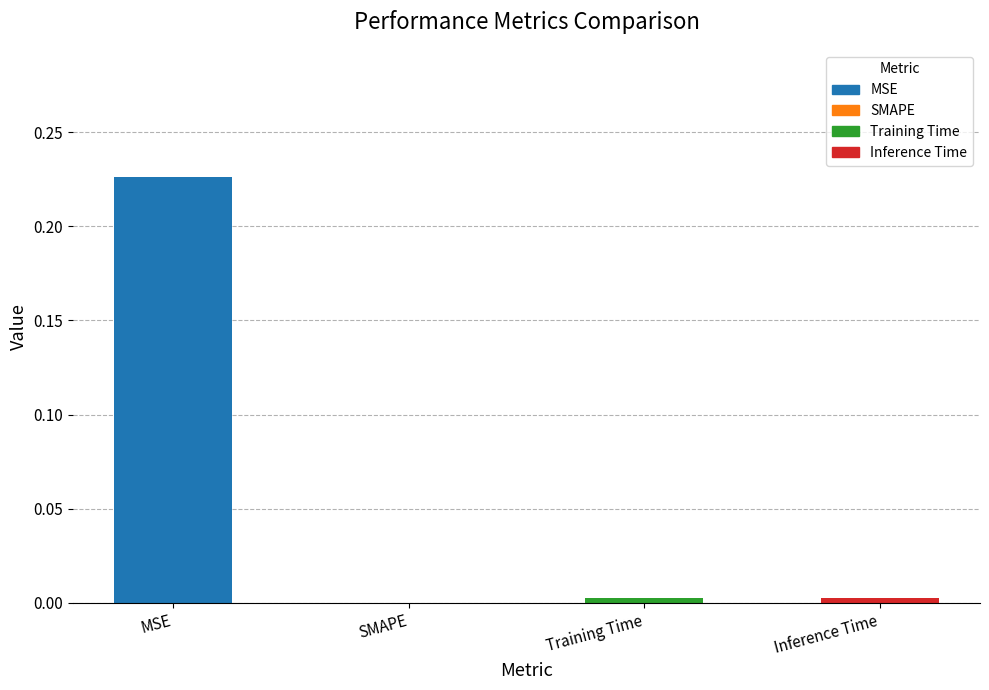

Between Training Time and MSE, which is larger?

MSE